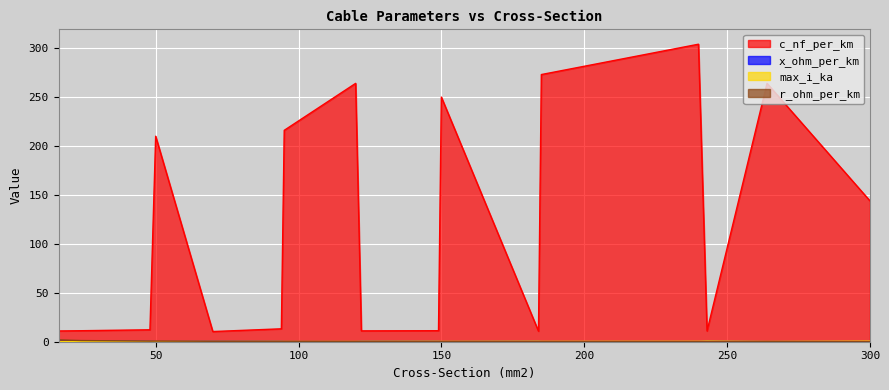

What is the difference between the highest and lowest values at 50?

209.9